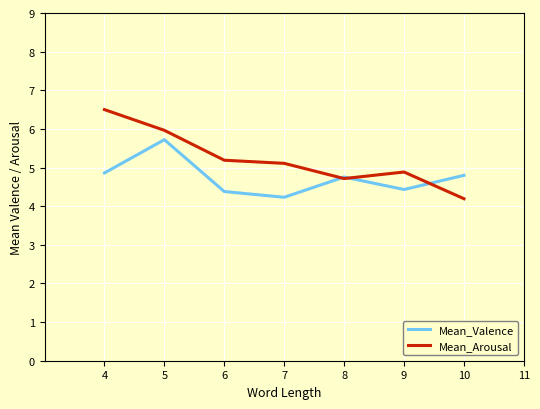

Between 5 and 10, which series saw the biggest shift?

Mean_Arousal